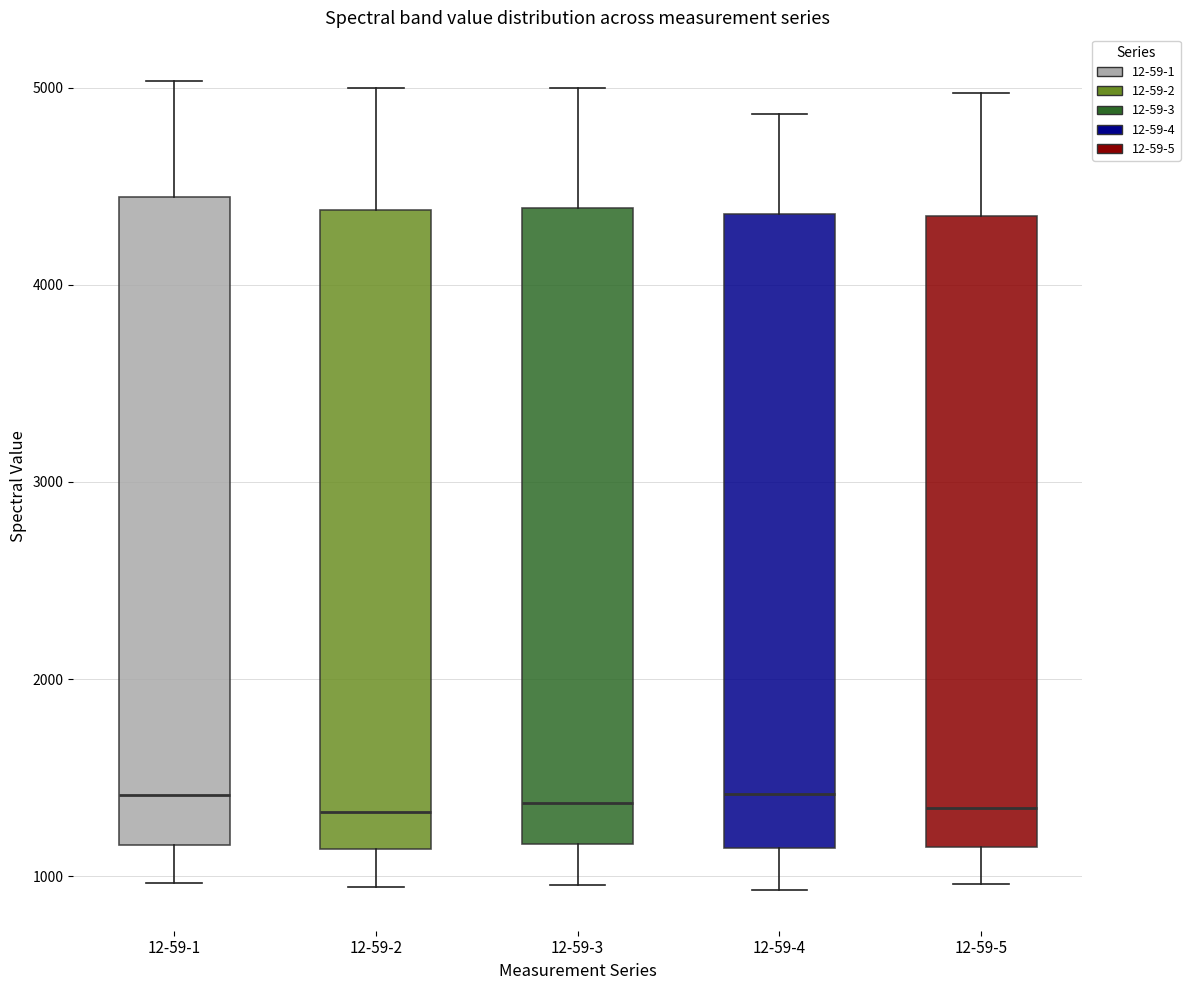

Reading left to right, read every box against the y-axis: the position of its median line, the range the box covers, and the ends of its whiskers. The values are not printed on the chart, so give them approximately, as read against the axis.

12-59-1: median 1400, box 1200 to 4400, whiskers 1000 to 5000
12-59-2: median 1300, box 1100 to 4400, whiskers 900 to 5000
12-59-3: median 1400, box 1200 to 4400, whiskers 1000 to 5000
12-59-4: median 1400, box 1100 to 4400, whiskers 900 to 4900
12-59-5: median 1300, box 1100 to 4400, whiskers 1000 to 5000